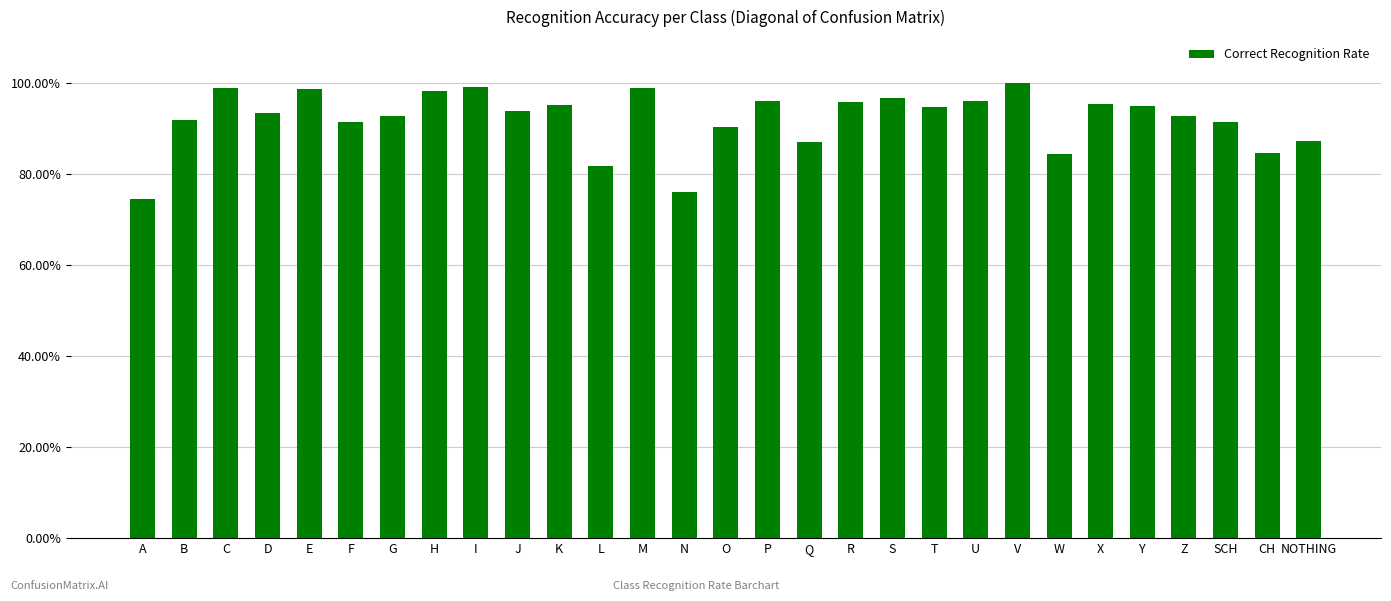

What is the label of the 13th bar from the left?

M